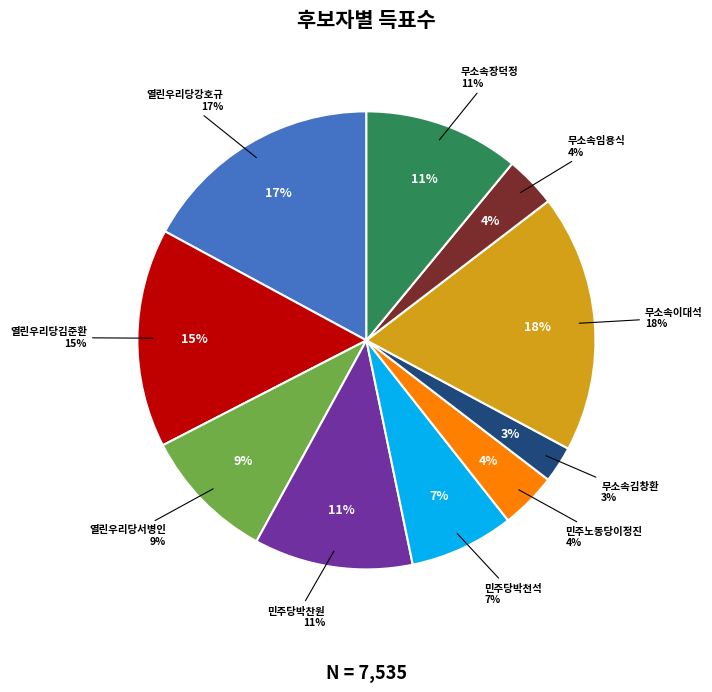

Is 무소속장덕정 the majority of the pie?

No